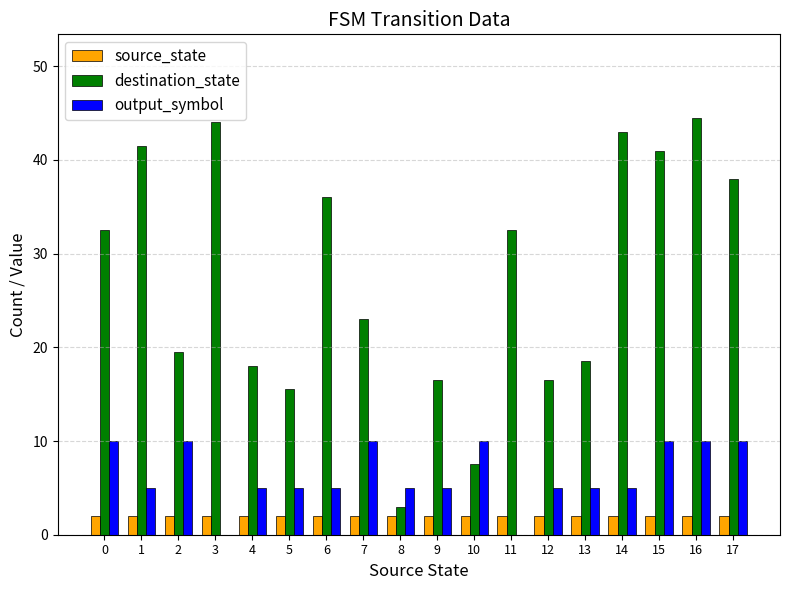

Which series has the largest range (max minus min)?

destination_state